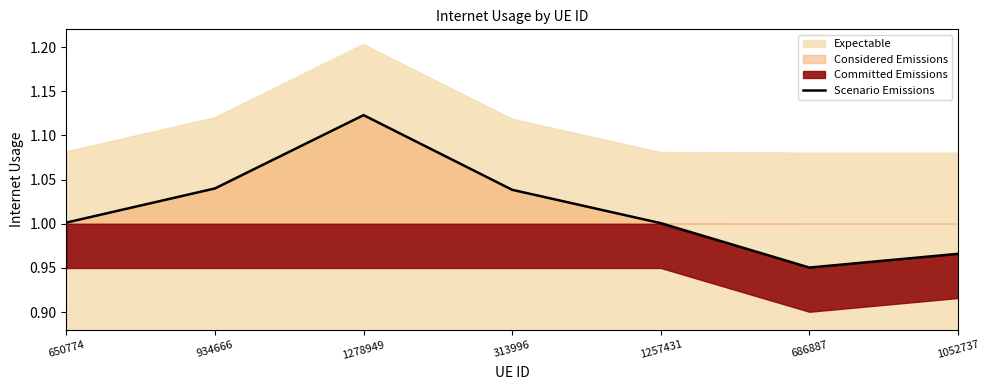

Is it true that the value at 1052737 is 1.4?

False